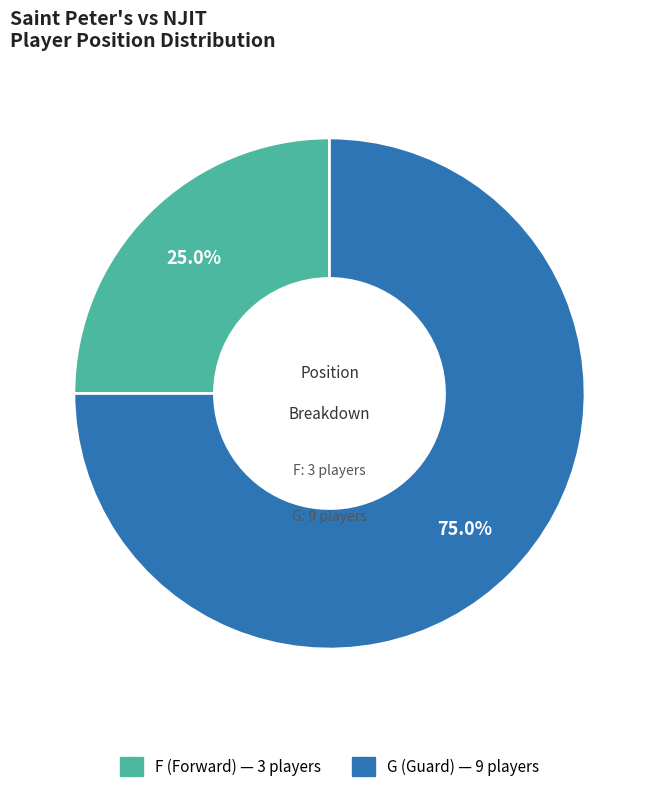

To the nearest percent, what portion does F represent?

25%